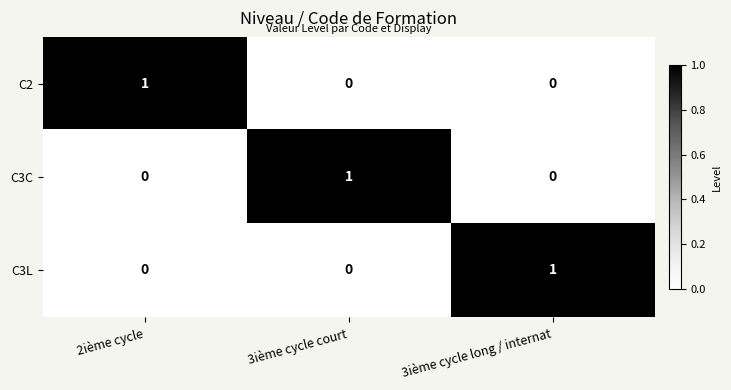

Is it true that C3C equals 0 at 2ième cycle?

True